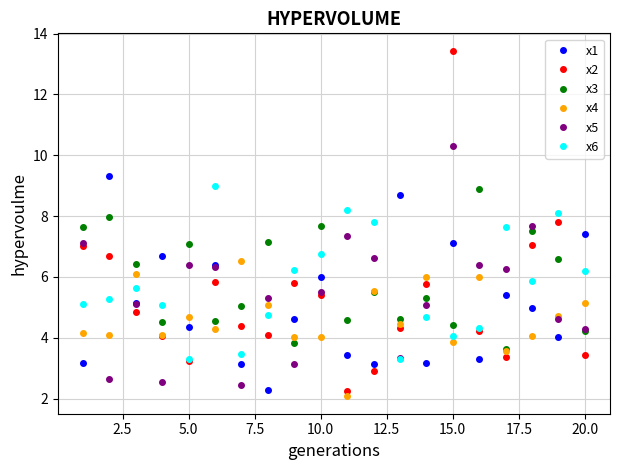

After their last crossing, which series has the higher values: x1 or x3?

x1